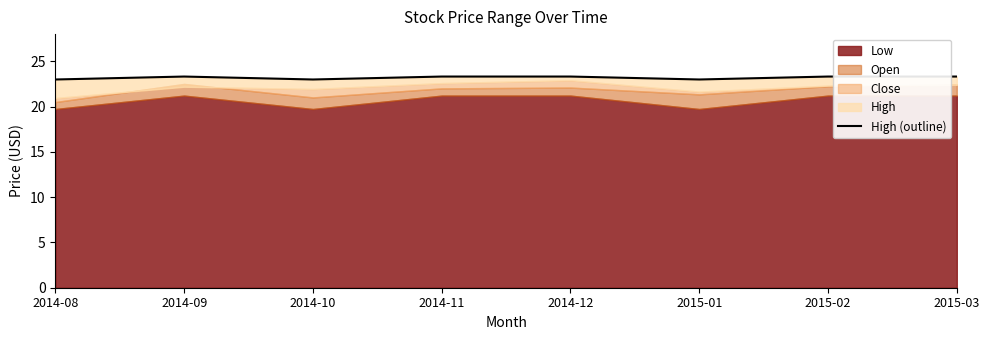

Where is the first local minimum?

2014-10